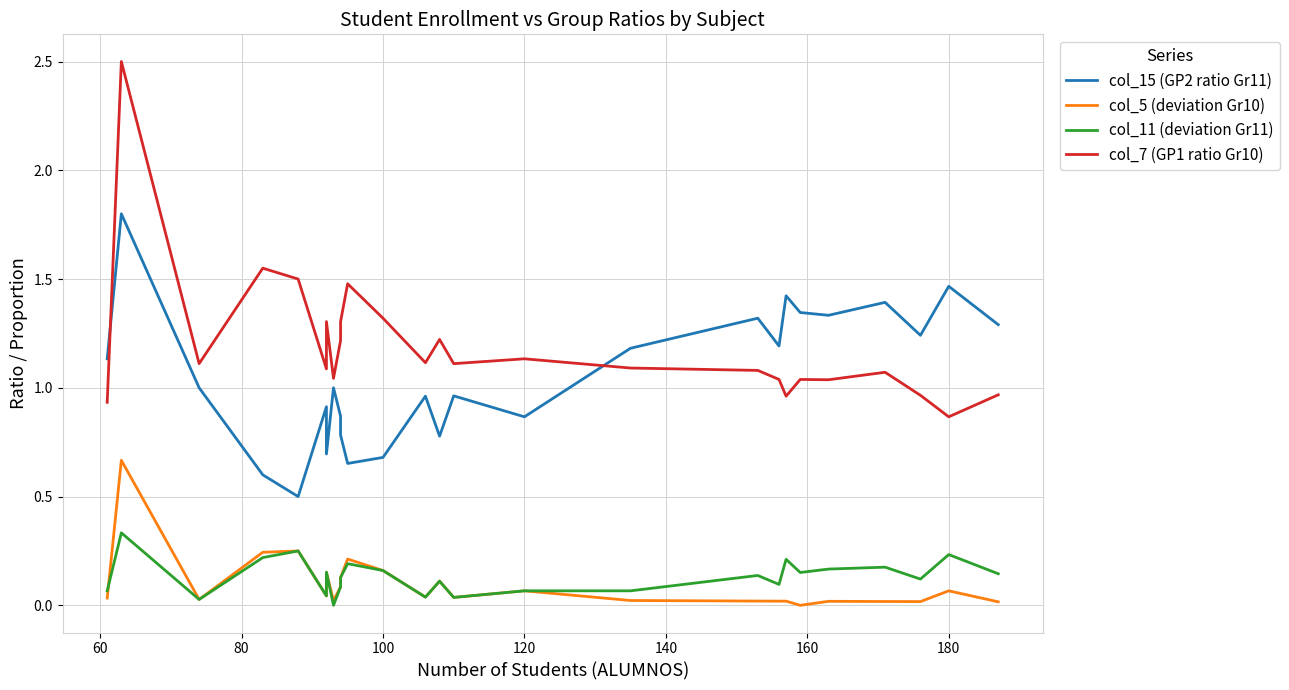

How many lines are shown in the chart?

4